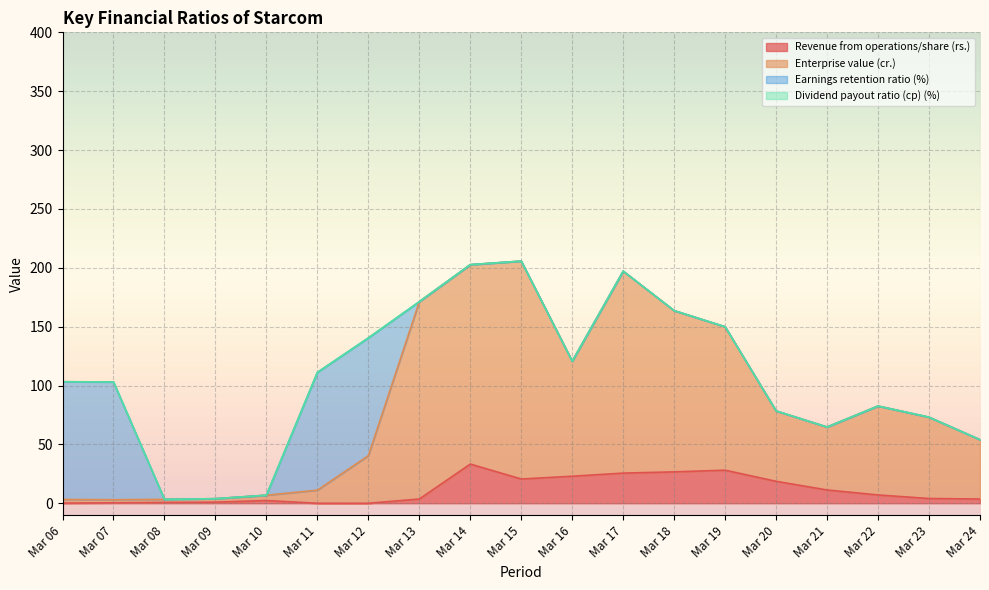

At Mar 18, list the series in order from largest to smallest.

Enterprise value (cr.), Revenue from operations/share (rs.)